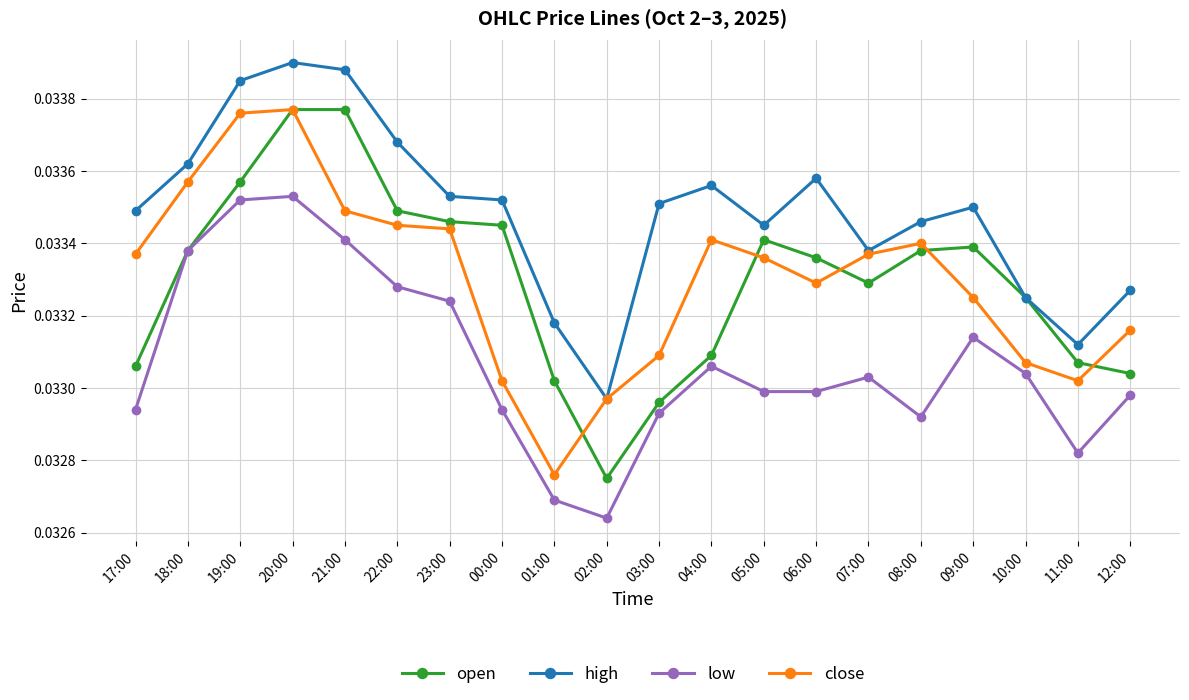

At 21:00, list the series in order from smallest to largest.

low, close, open, high